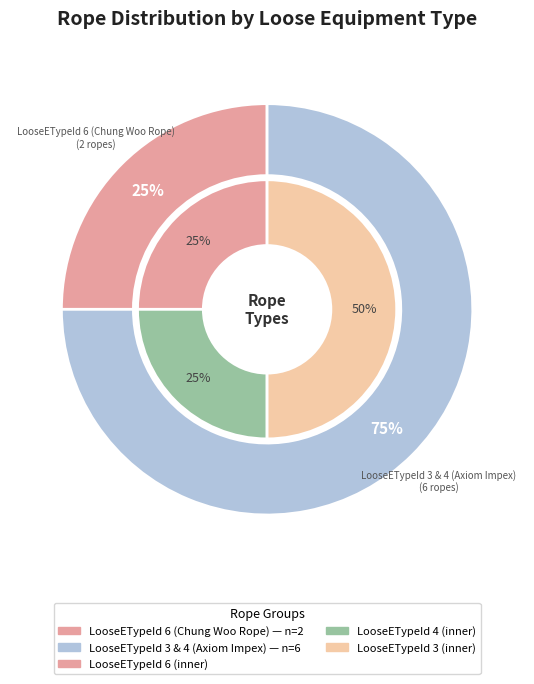

To the nearest percent, what percentage of the pie is LooseETypeId 3 & 4 (Axiom Impex)?

75%